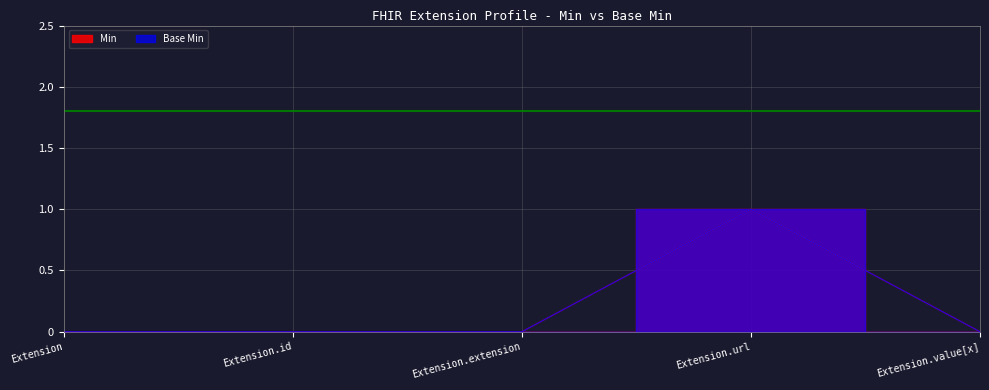

Where is the first local maximum for Base Min?

Extension.url